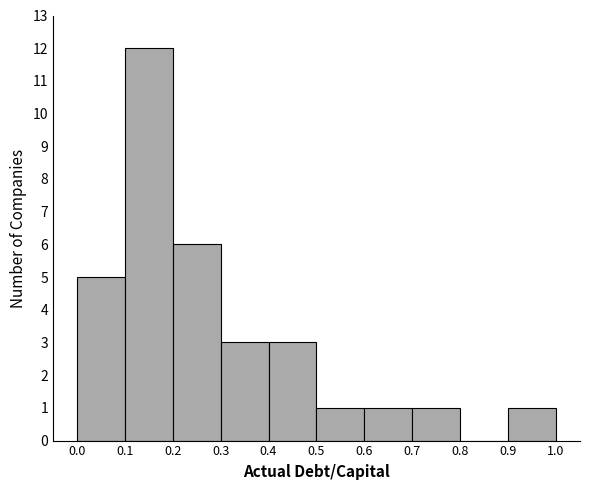

How tall is the bar that spans 0.5 to 0.6 on the x-axis? The values are not printed on the chart, so give them approximately, as read against the axis.

1